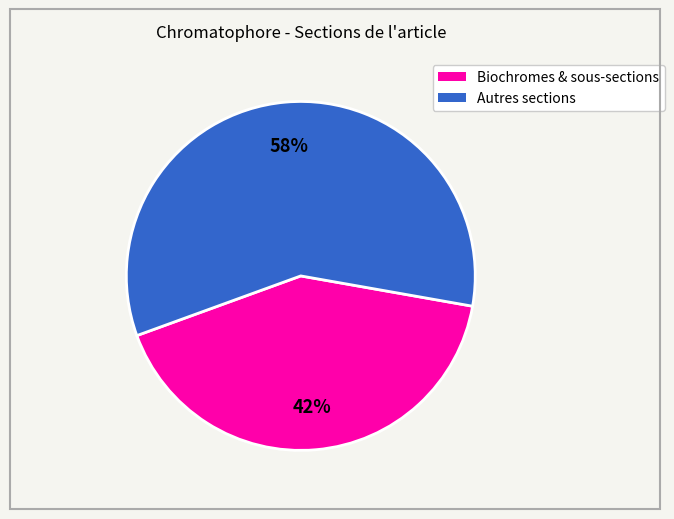

To the nearest percent, what is the average slice percentage?

50%